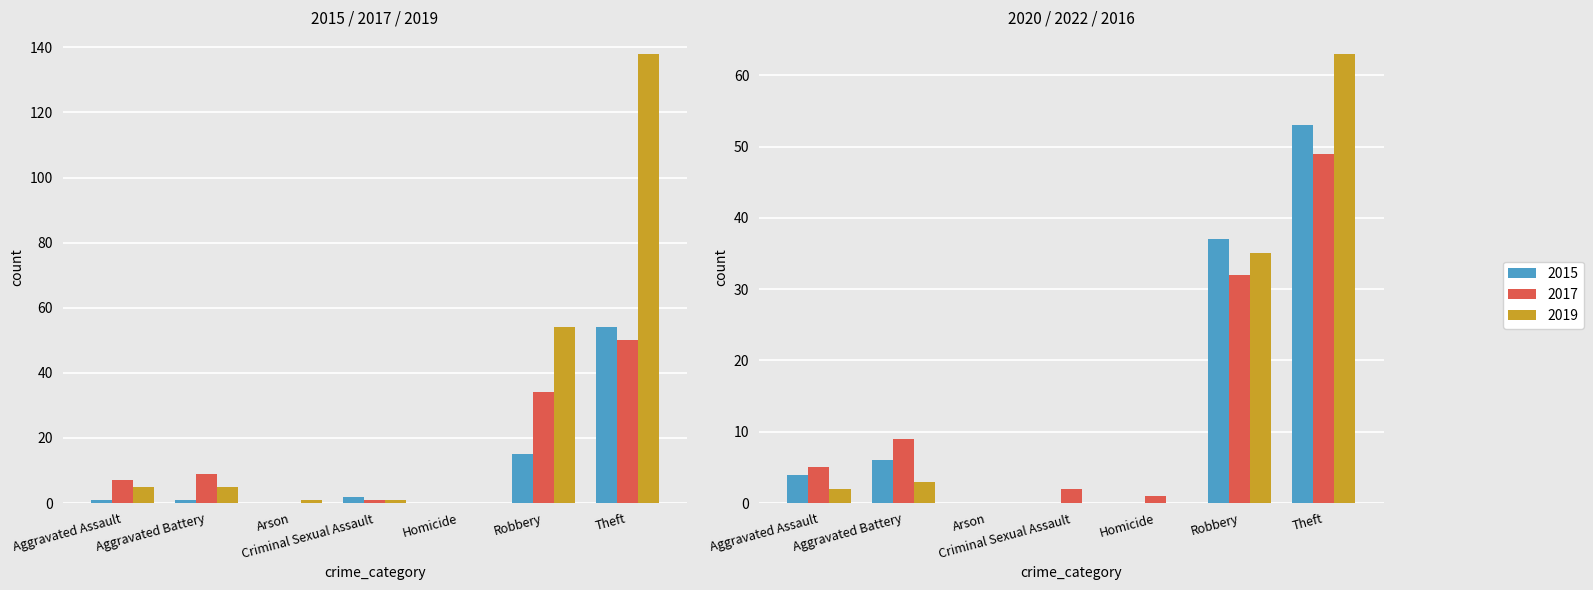

Is it true that 2020 equals 37 at Robbery?

True